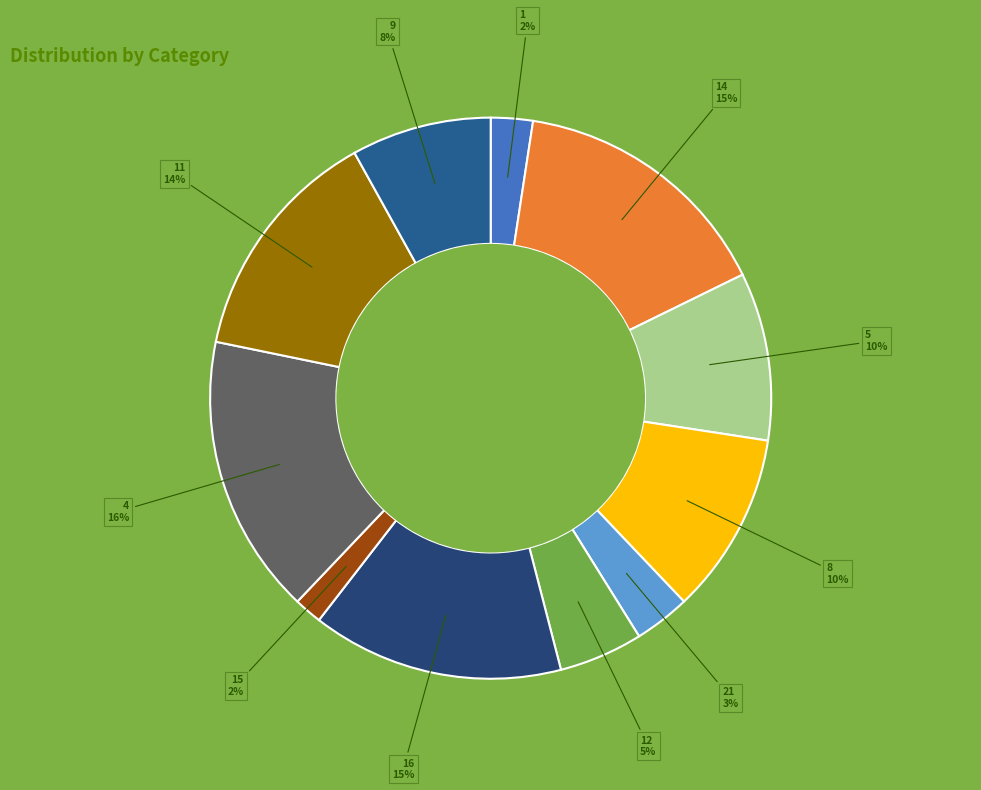

How many segments does this pie chart have?

11